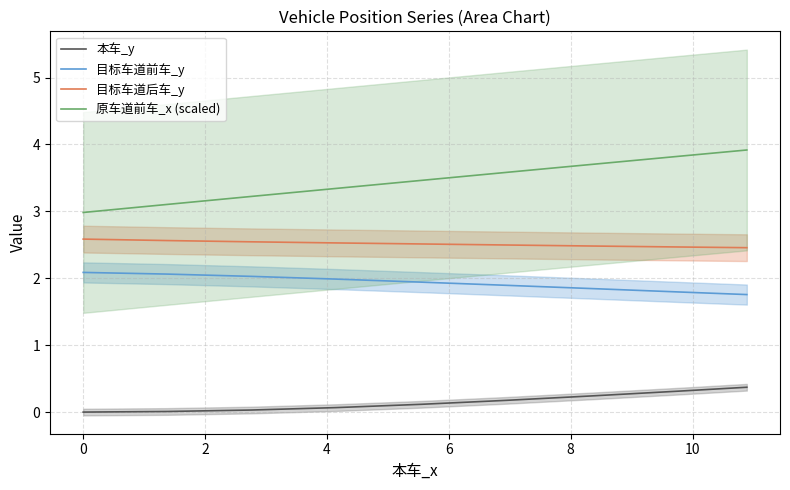

True or false: 目标车道前车_y and 本车_y cross at least once.

False